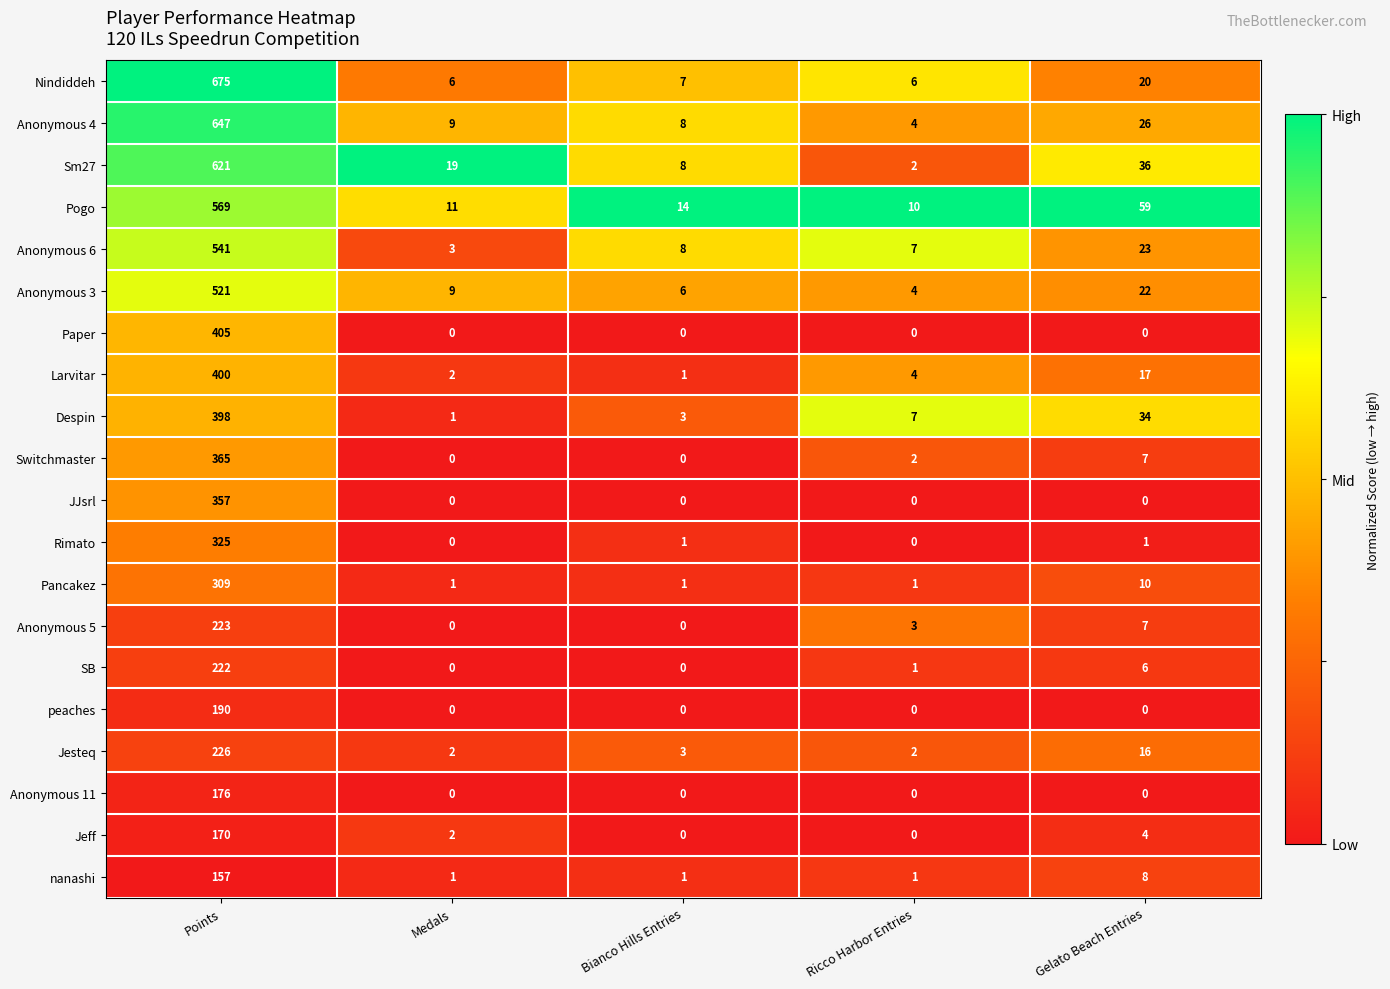

What is the difference between the Pancakez values at Bianco Hills Entries and Points?

308